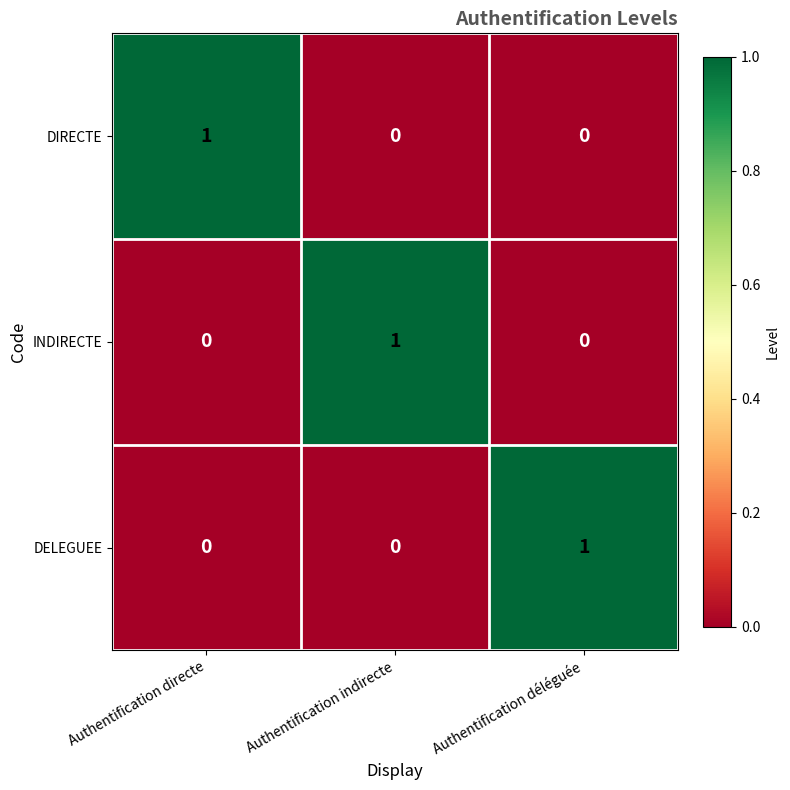

The value of DELEGUEE at Authentification déléguée is 1. True or false?

True